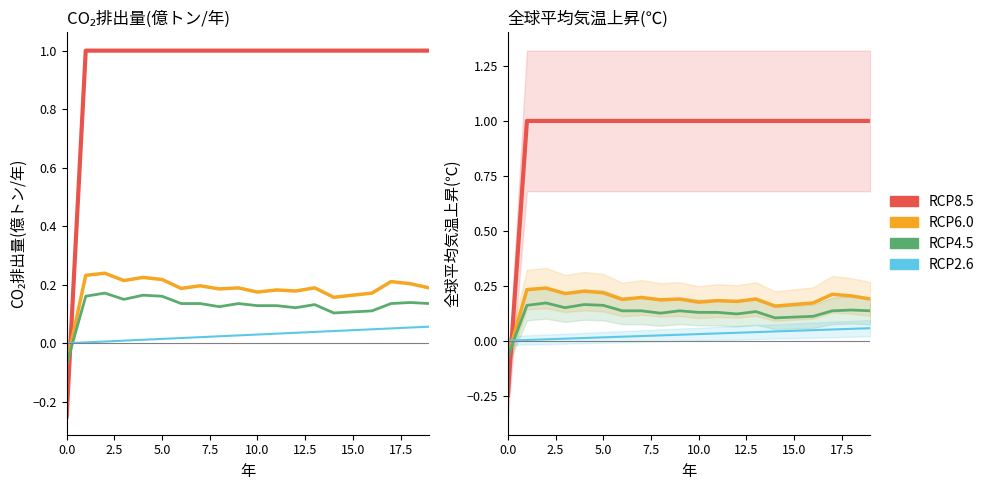

Reading left to right, what are all the values shown in this chart?

RCP8.5: -0.2	1.0	1.0	1.0	1.0	1.0	1.0	1.0	1.0	1.0	1.0	1.0	1.0	1.0	1.0	1.0	1.0	1.0	1.0	1.0
RCP6.0: -0.1	0.2	0.2	0.2	0.2	0.2	0.2	0.2	0.2	0.2	0.2	0.2	0.2	0.2	0.2	0.2	0.2	0.2	0.2	0.2
RCP4.5: -0.1	0.2	0.2	0.1	0.2	0.2	0.1	0.1	0.1	0.1	0.1	0.1	0.1	0.1	0.1	0.1	0.1	0.1	0.1	0.1
RCP2.6: 0.0	0.0	0.0	0.0	0.0	0.0	0.0	0.0	0.0	0.0	0.0	0.0	0.0	0.0	0.0	0.0	0.0	0.1	0.1	0.1